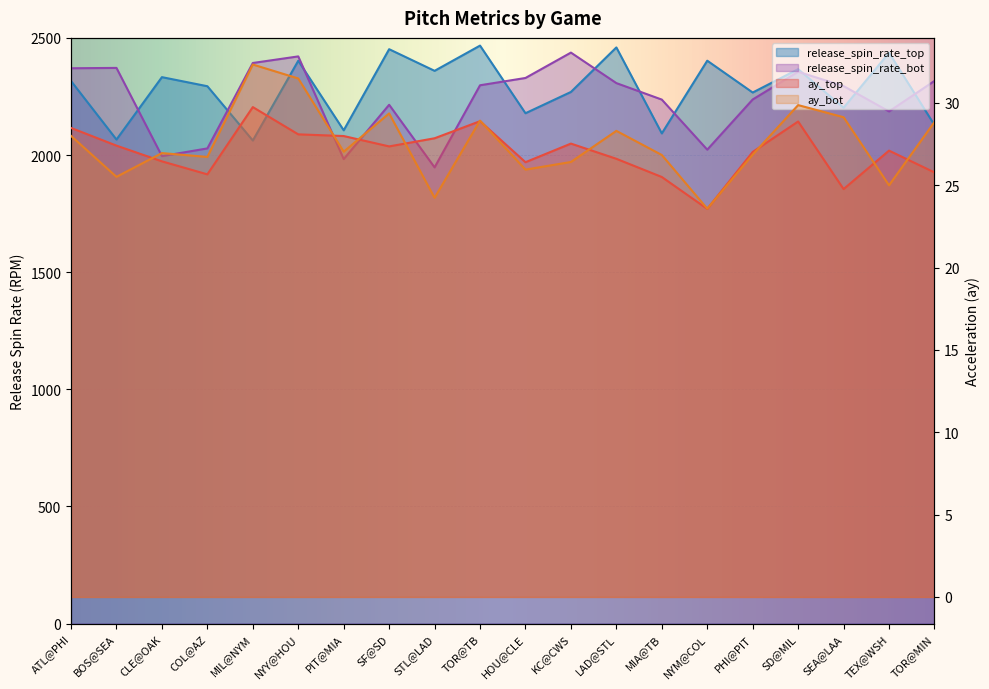

What are all the series names shown in the legend?

ay_top, ay_bot, release_spin_rate_top, release_spin_rate_bot